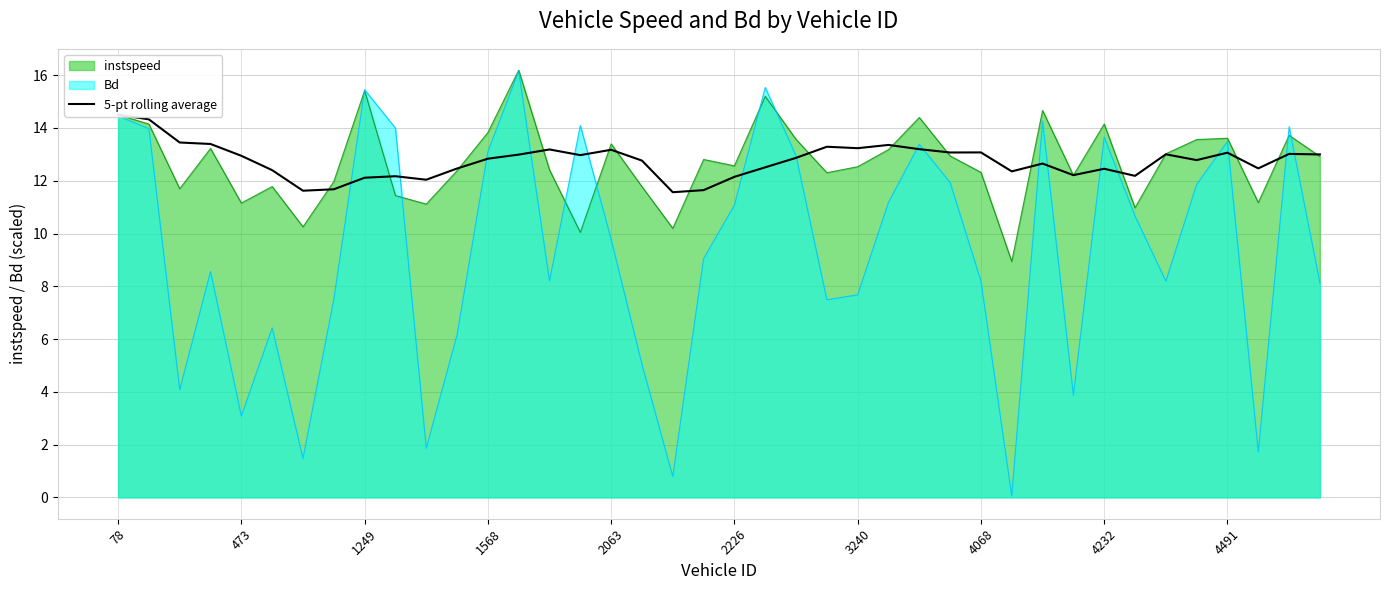

The chart shows a value of 21.8 at 4491. True or false?

False